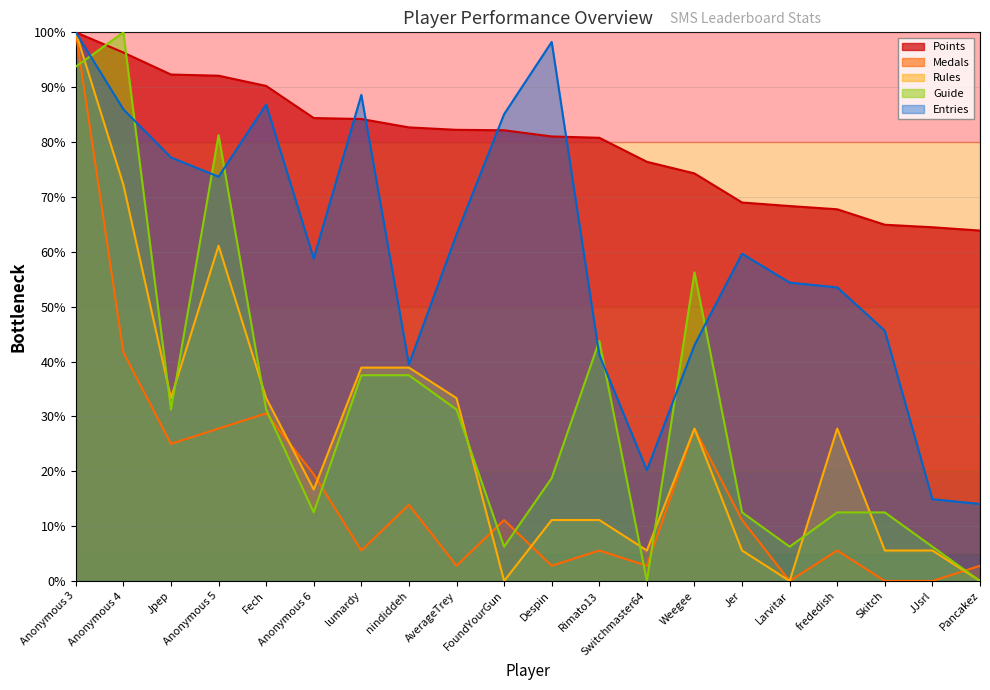

What is the label of the 17th point from the left?

frededish